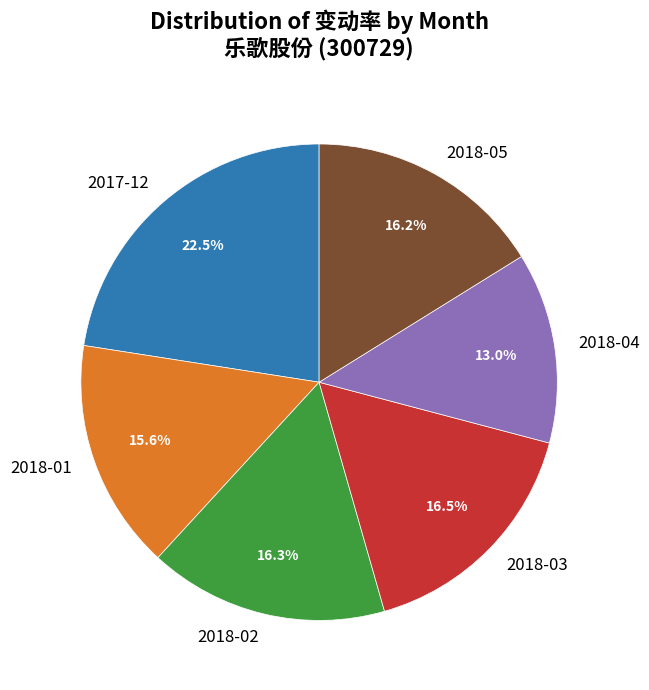

Which slice is the smallest?

2018-04